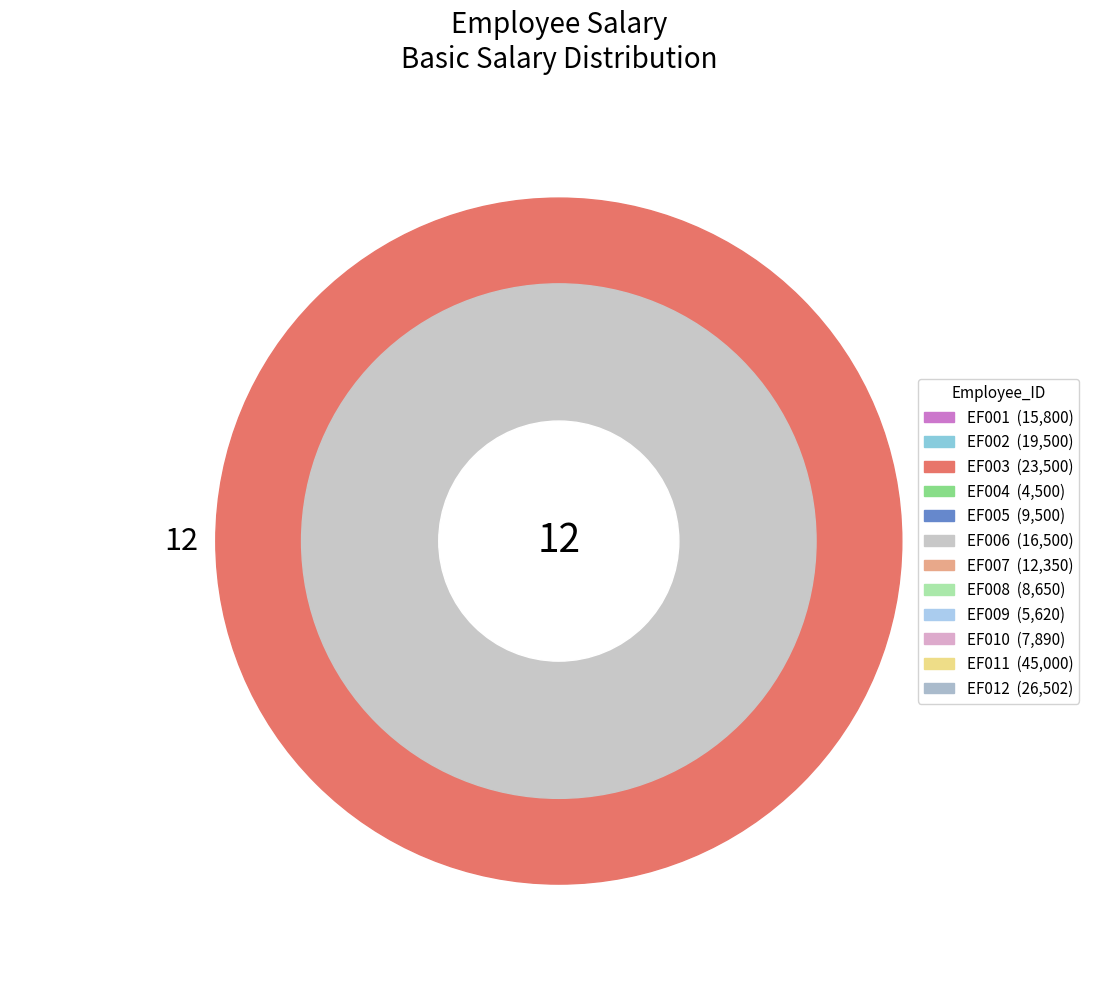

True or false: EF001 accounts for 1% of the total.

False